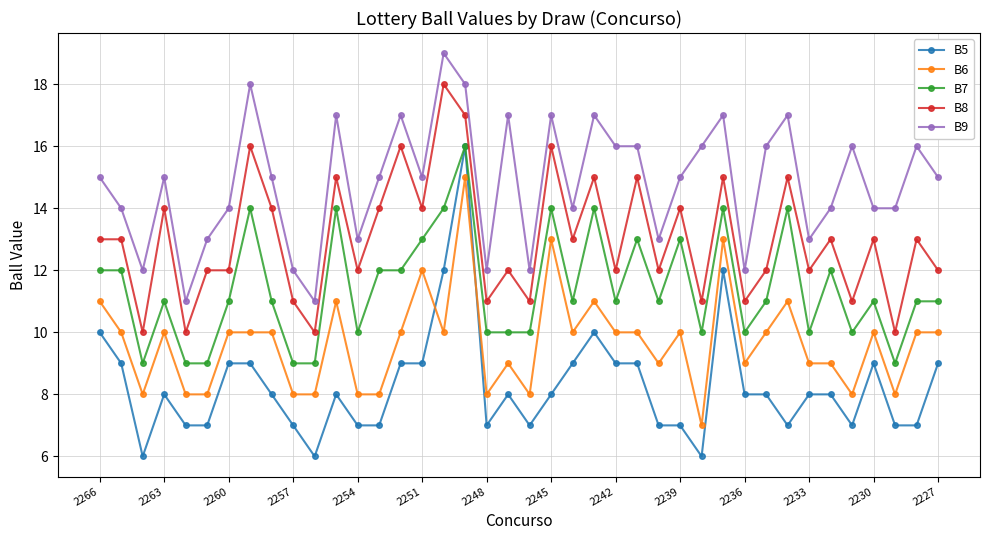

Which series has the largest total across all categories?

B9